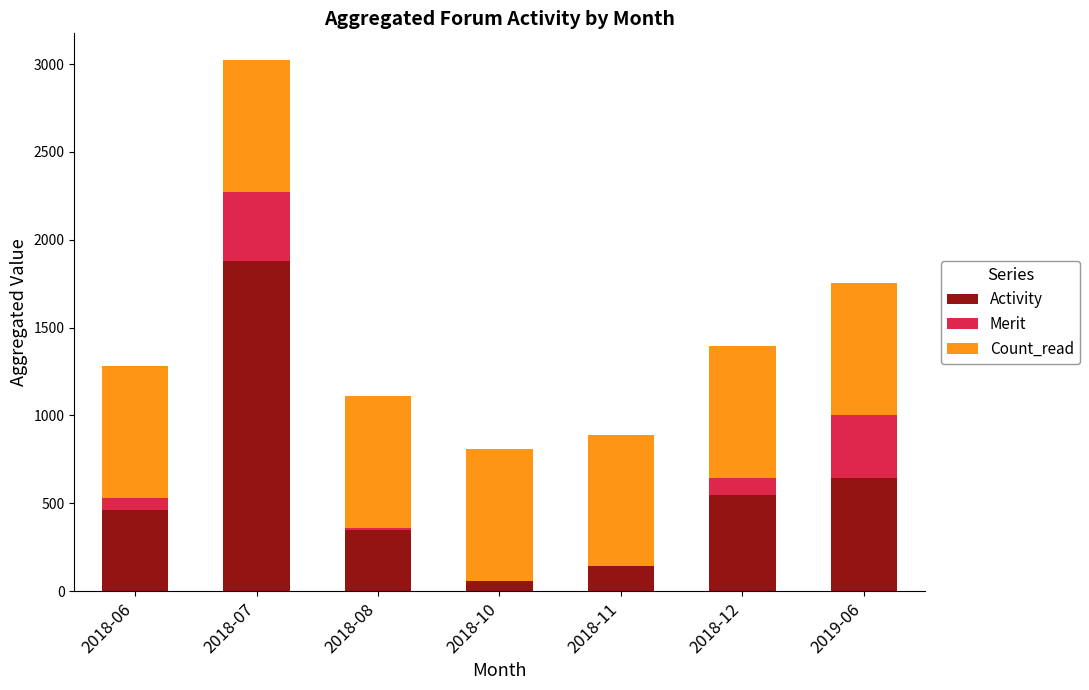

At which label does Activity reach its peak?

2018-07